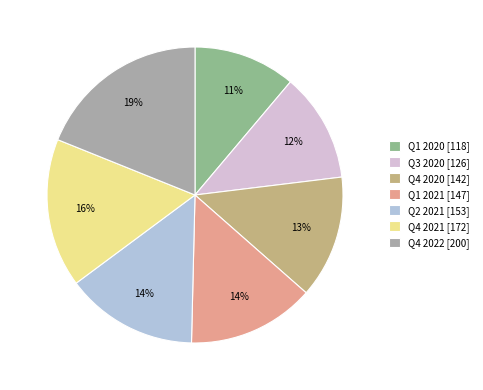

Does Q2 2021 account for over 50% of the chart?

No